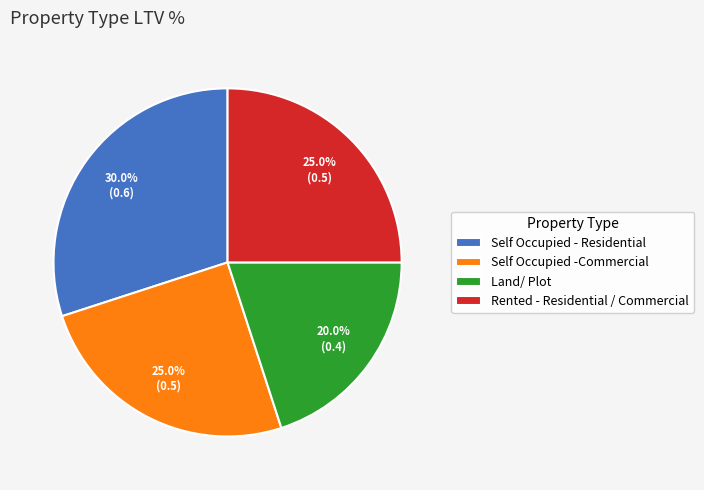

How many slices are in this pie chart?

4